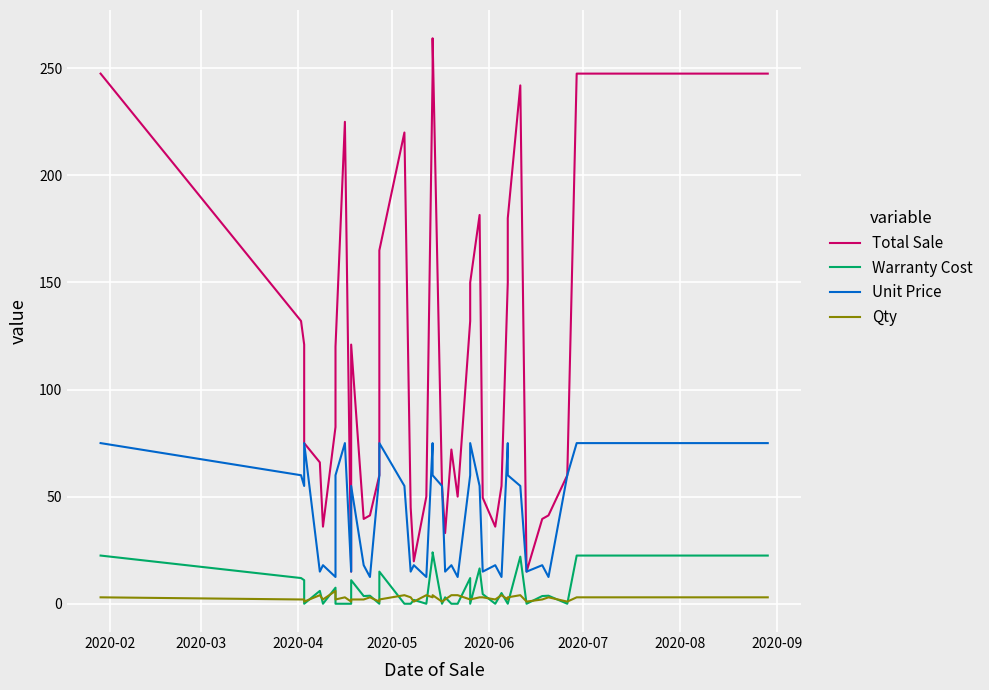

Where do Qty and Warranty Cost first cross each other?

2020-04 and 2020-05